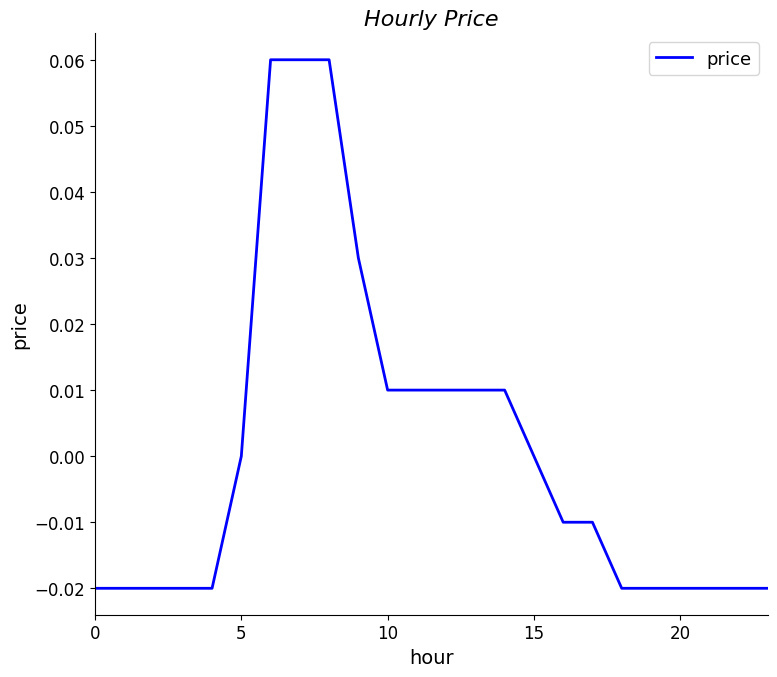

How many lines are shown in the chart?

1